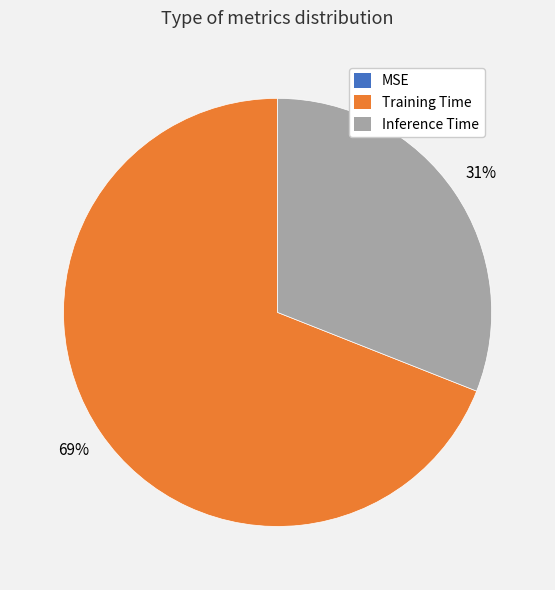

Is there a majority slice in this chart?

Yes